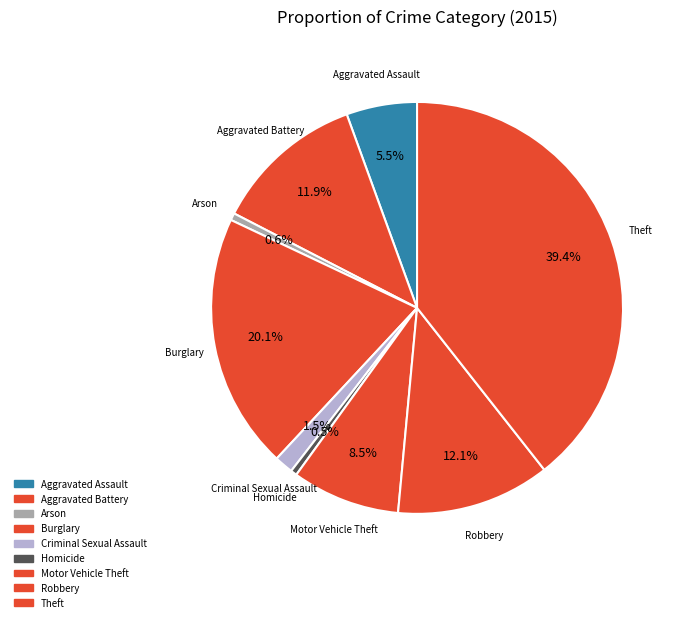

Is there any slice that represents more than half of the pie?

No